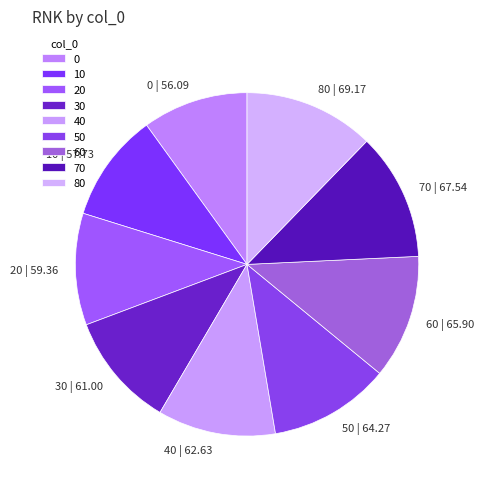

Combined, do 30 and 60 account for over 50%?

No